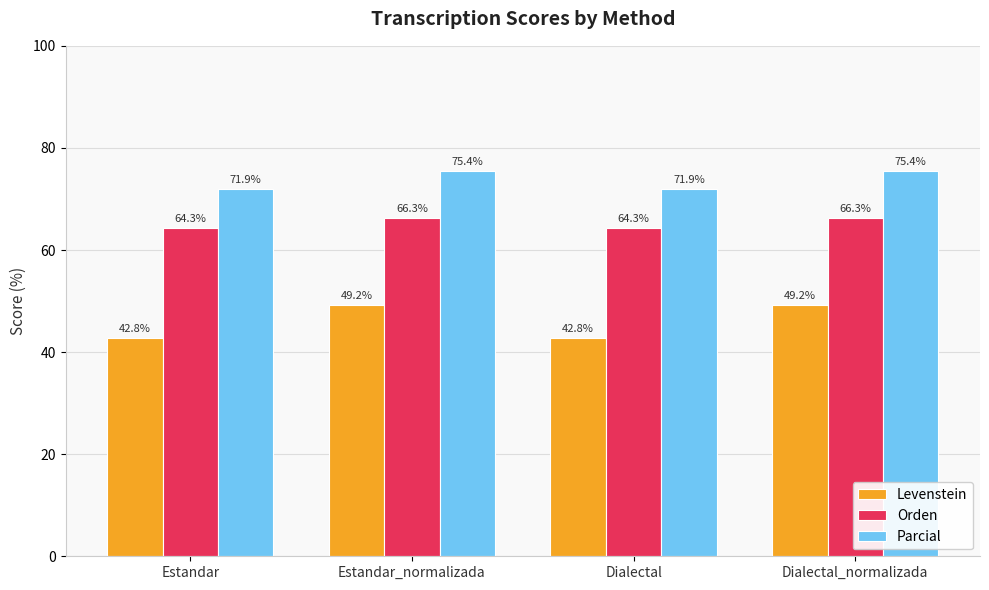

Reading left to right, list all the values displayed in this chart.

Levenstein: Estandar=42.8	Estandar_normalizada=49.2	Dialectal=42.8	Dialectal_normalizada=49.2
Orden: Estandar=64.3	Estandar_normalizada=66.3	Dialectal=64.3	Dialectal_normalizada=66.3
Parcial: Estandar=71.9	Estandar_normalizada=75.4	Dialectal=71.9	Dialectal_normalizada=75.4